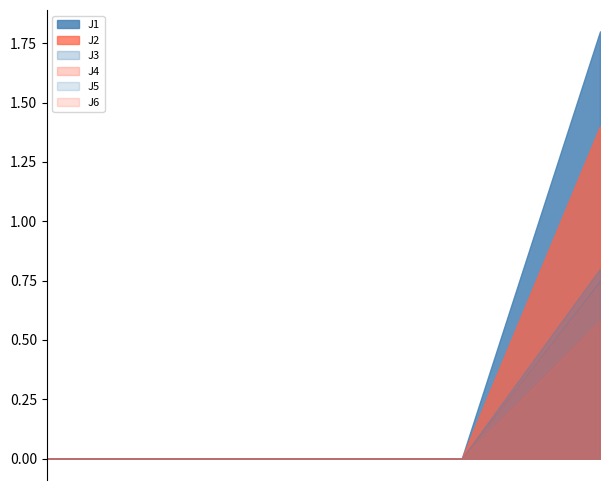

What is the difference between the maximum and minimum values in the J1 series?

1.8